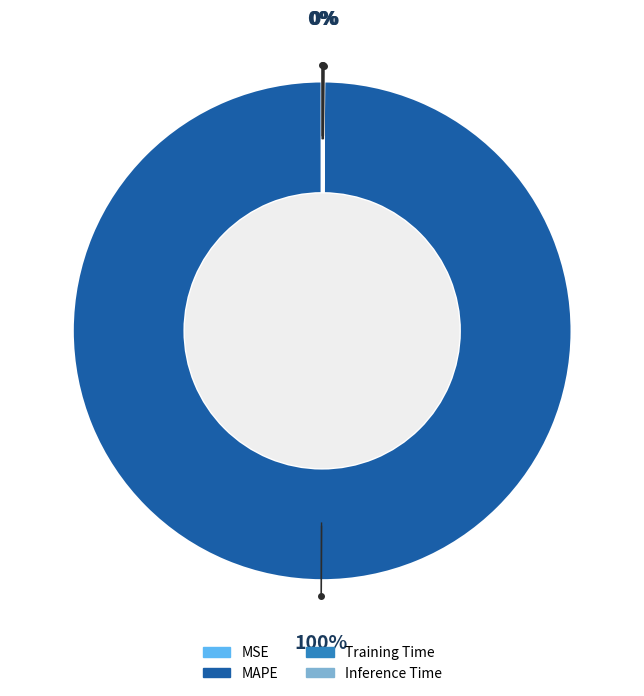

Which category has the biggest portion of the pie?

MAPE